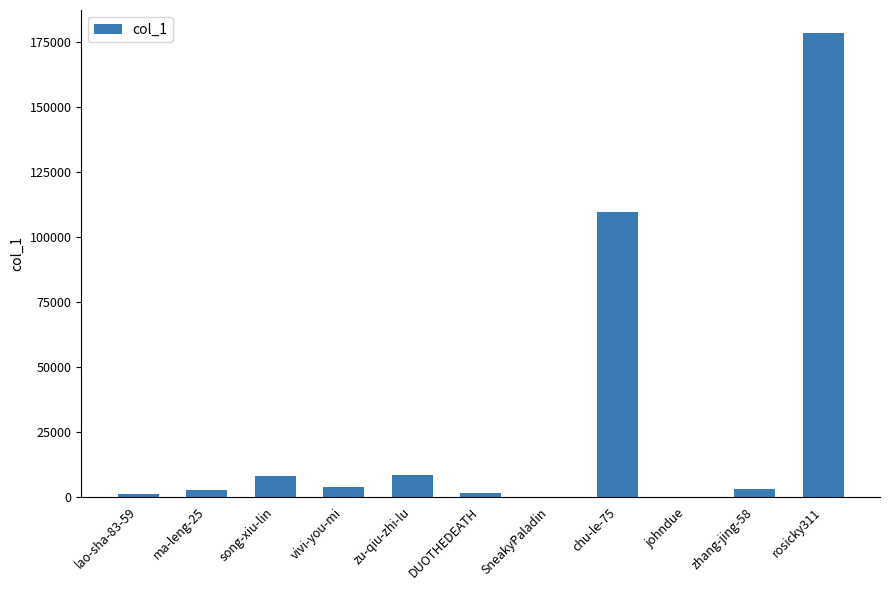

How many distinct data groups are displayed?

1